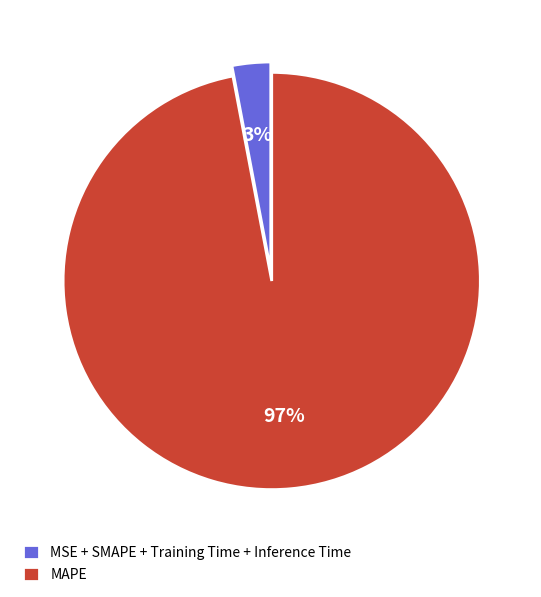

Which slice is the largest?

MAPE